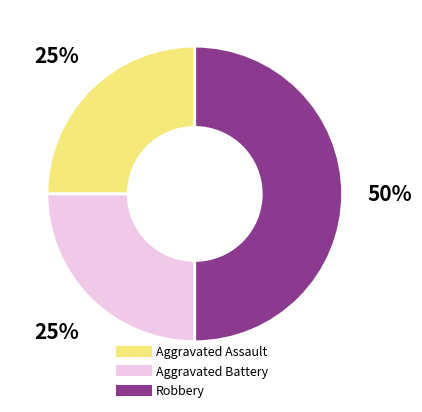

Is the sum of Robbery and Aggravated Assault greater than half?

Yes